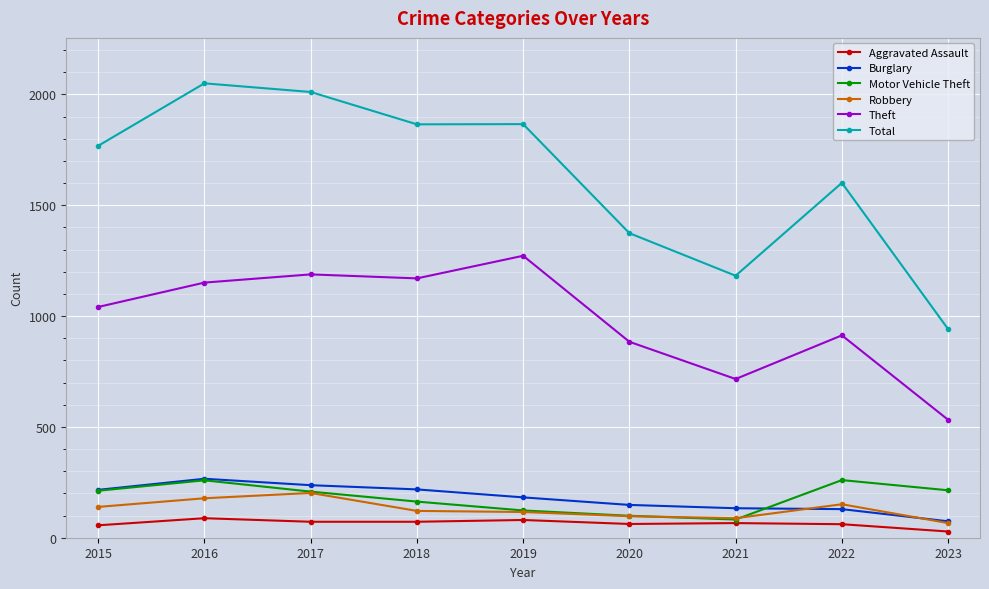

What is the smallest value displayed?

28